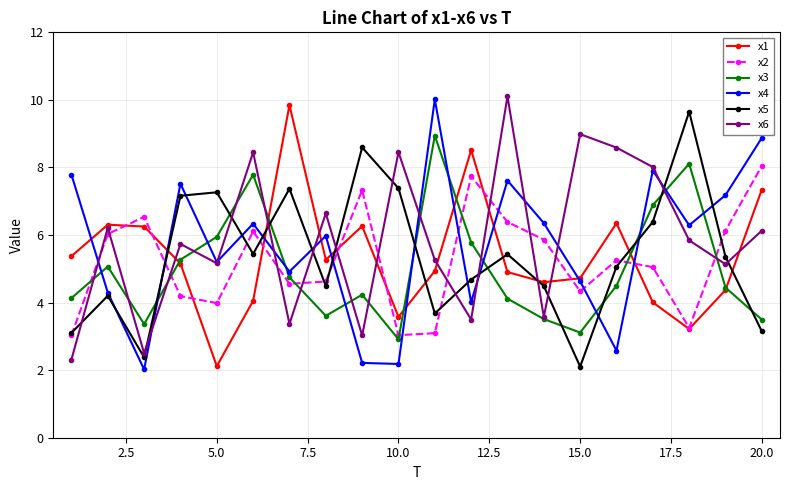

True or false: x4 and x3 intersect in this chart.

True